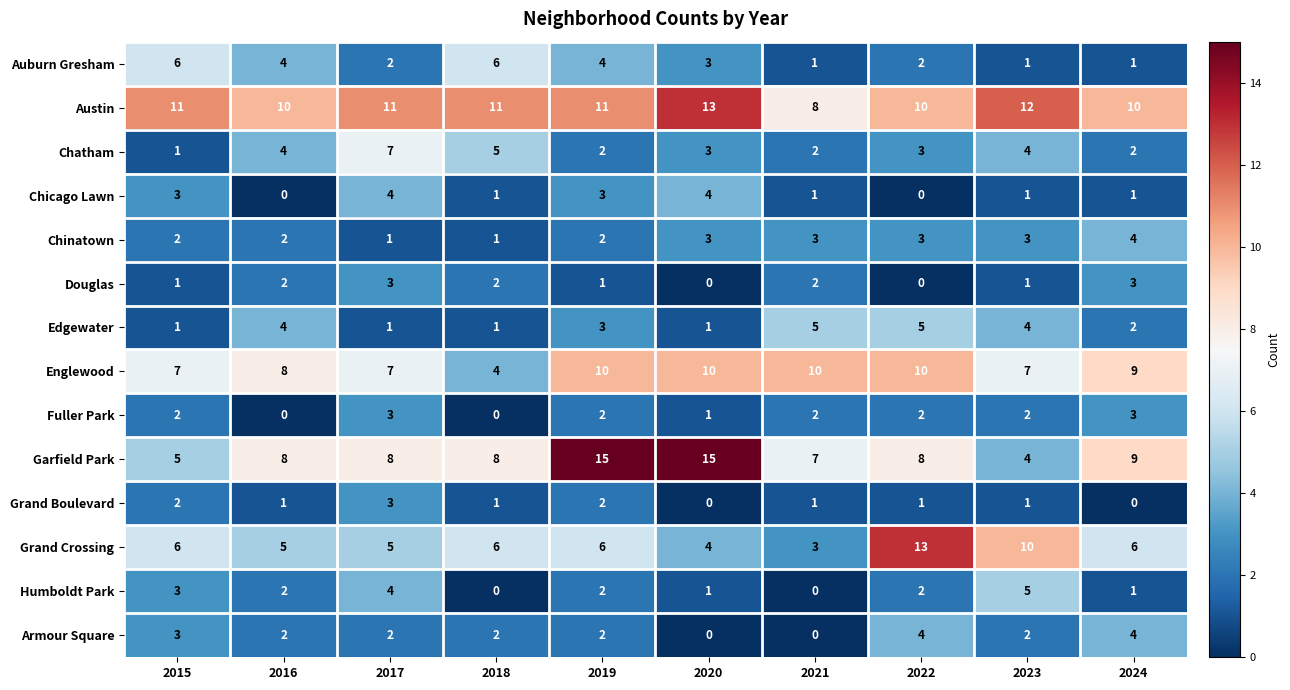

Where does the Englewood series first go above 9?

2019